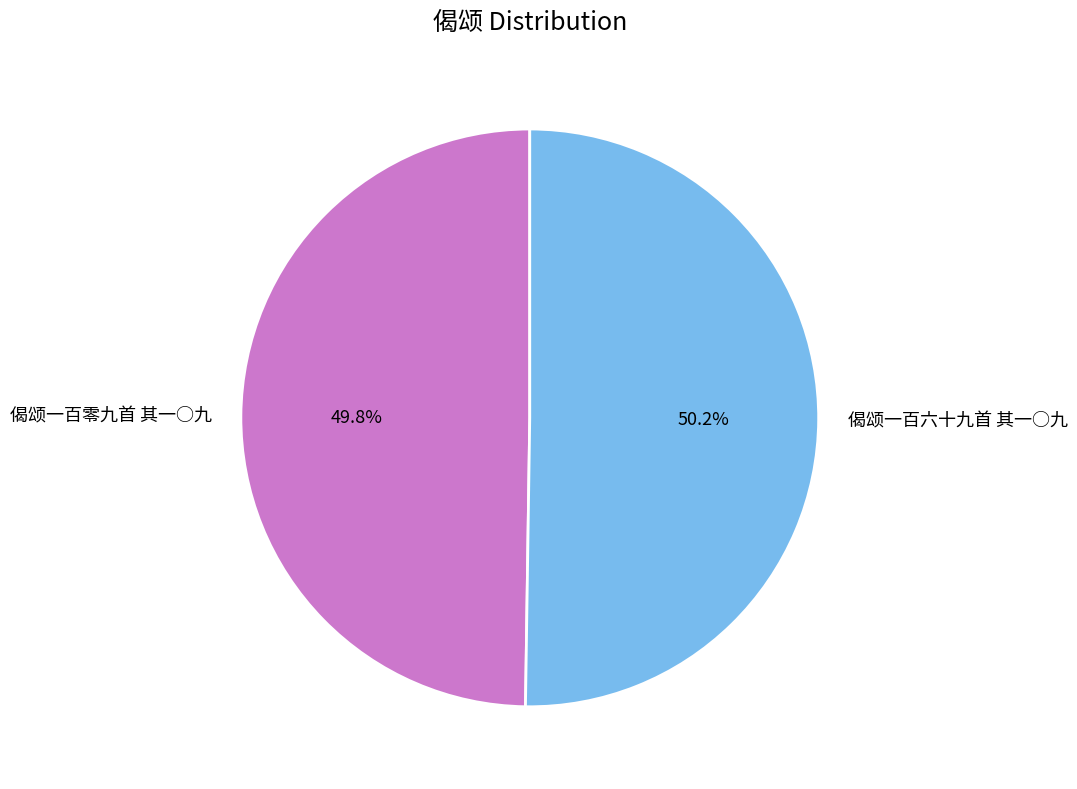

Is there a majority slice in this chart?

Yes